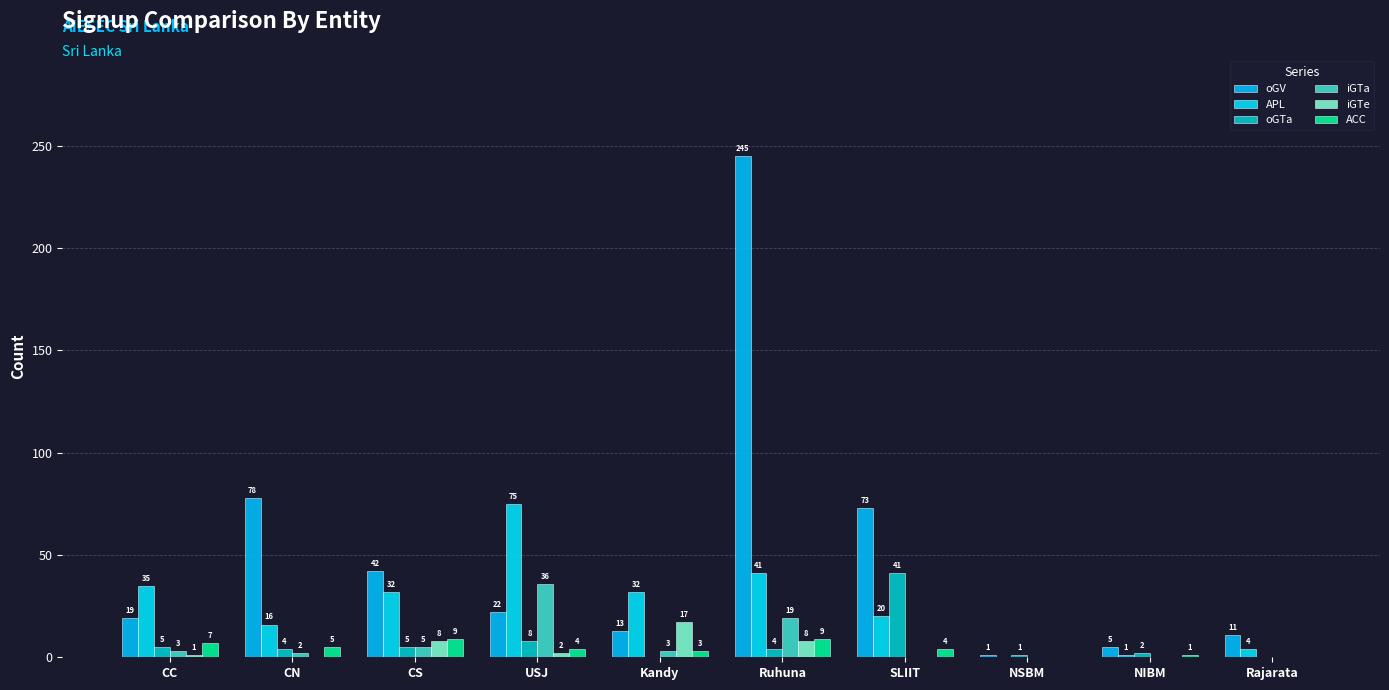

The iGTe series shows -10 at NIBM. True or false?

False